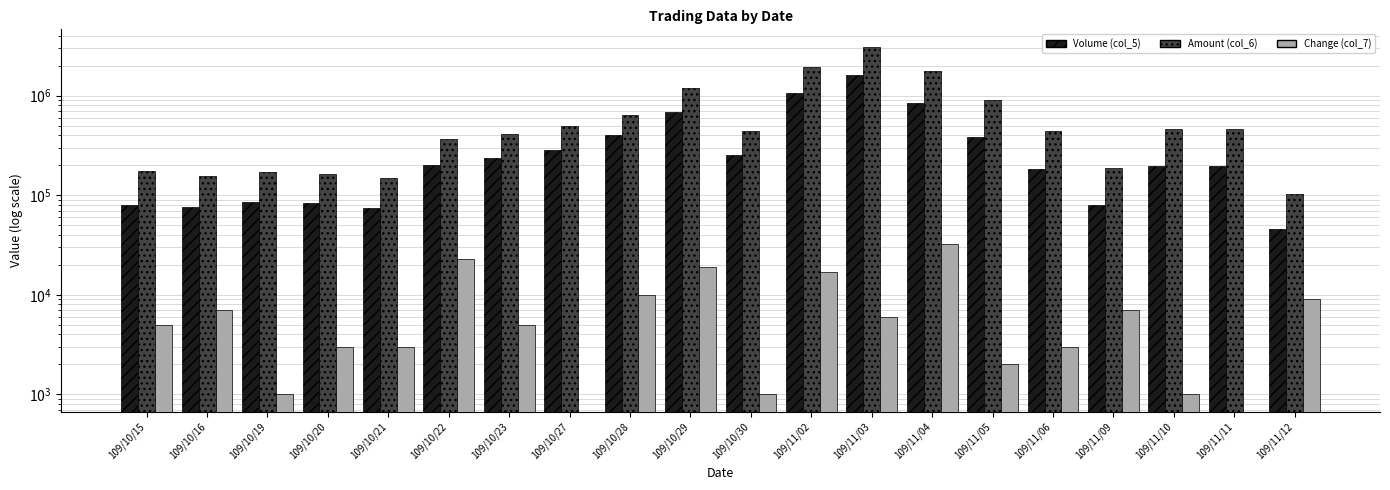

At which category is the sum across all series the highest?

109/11/03